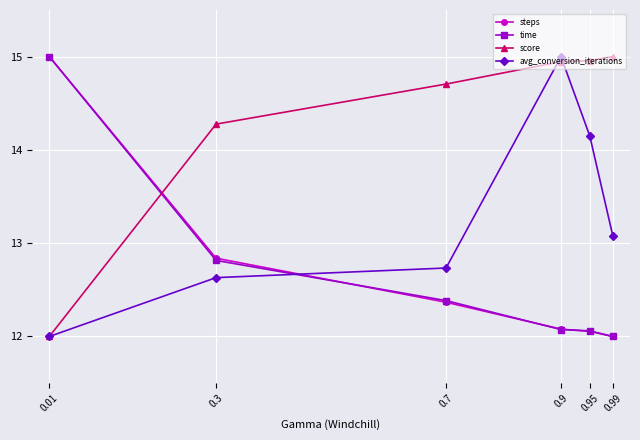

What is the sum of the steps values at 0.01 and 0.3?

27.8